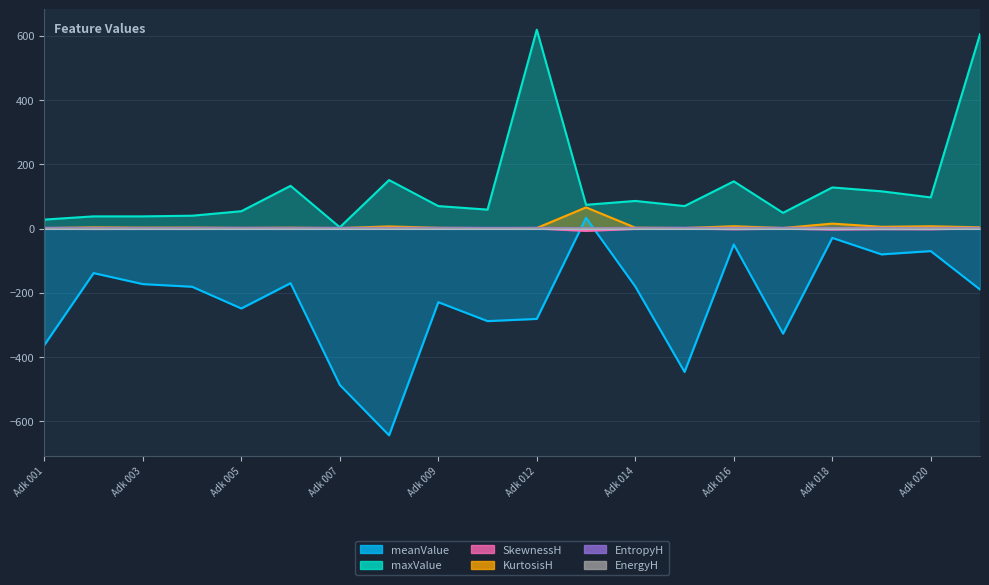

True or false: EnergyH and EntropyH cross at least once.

False